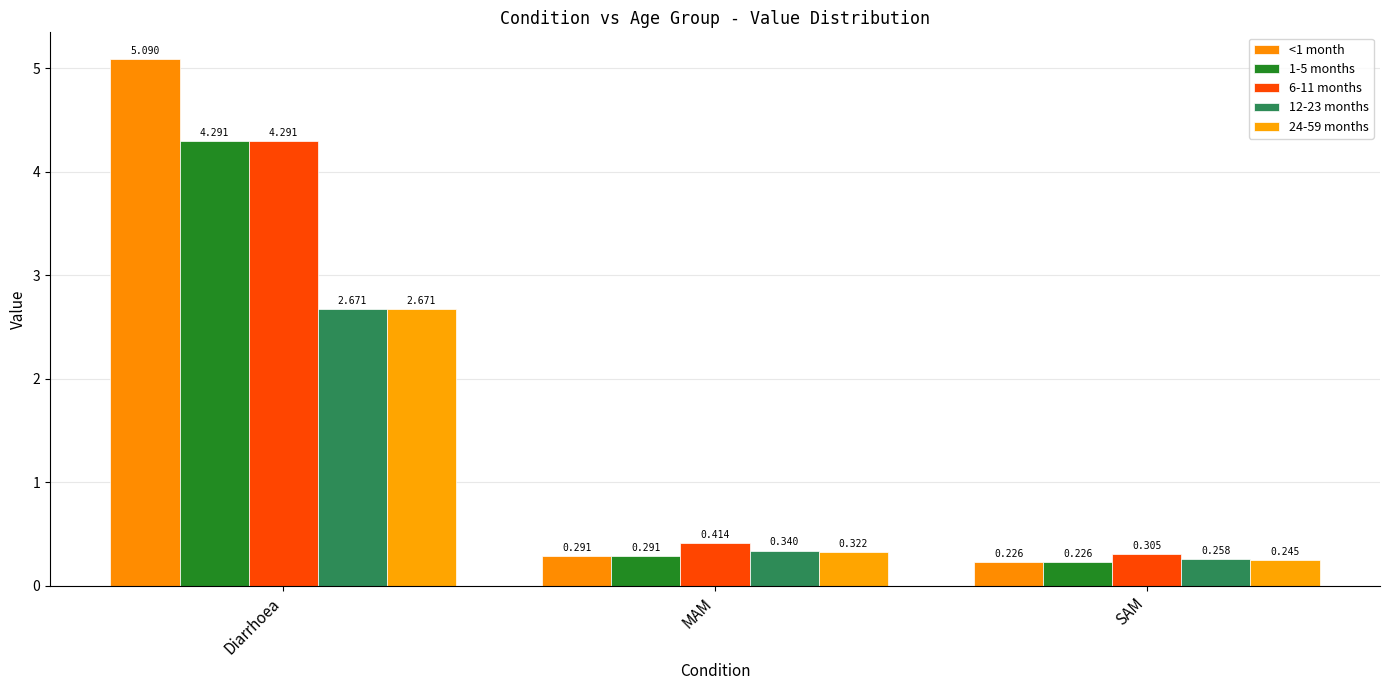

Reading left to right, what are all the values shown in this chart?

<1 month: 5.1	0.3	0.2
1-5 months: 4.3	0.3	0.2
6-11 months: 4.3	0.4	0.3
12-23 months: 2.7	0.3	0.3
24-59 months: 2.7	0.3	0.2